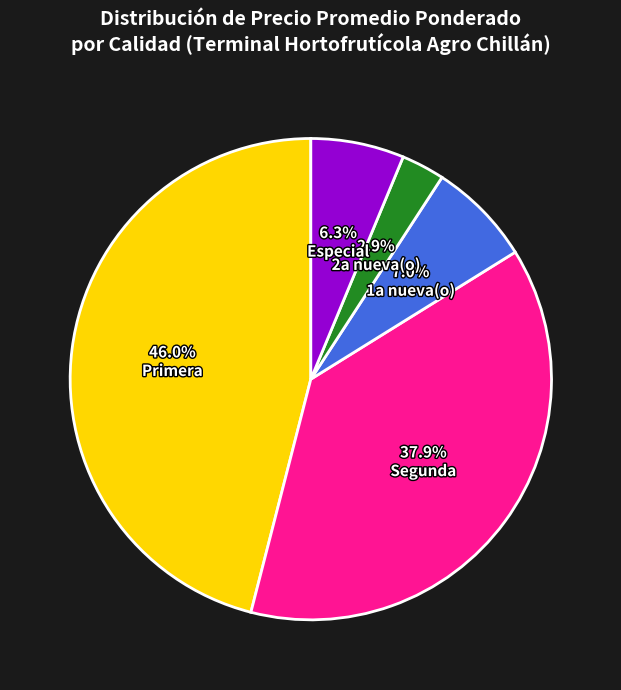

To the nearest percent, what is the difference between the largest and smallest slice percentages?

43%